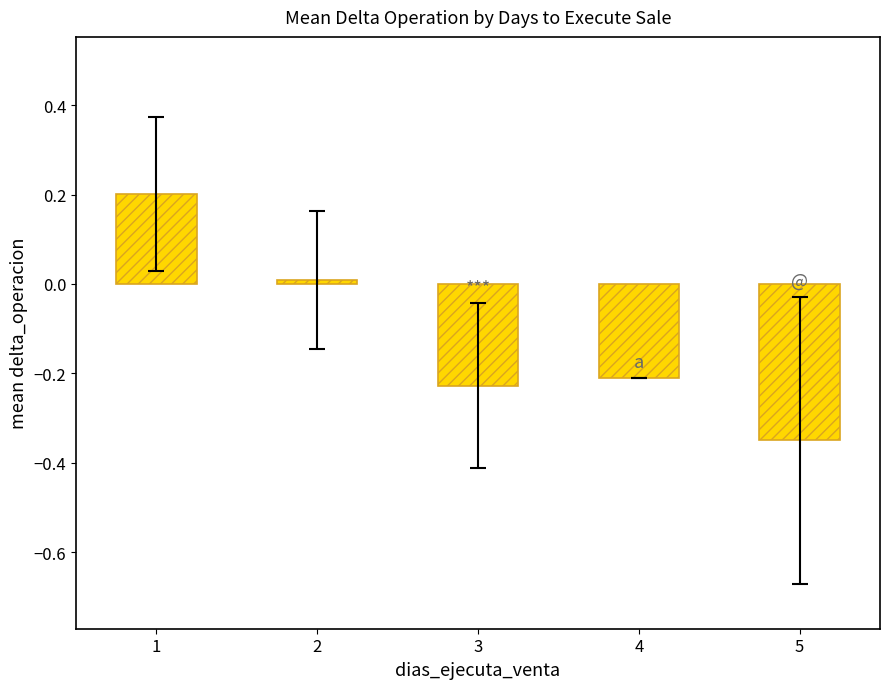

What is the maximum value shown in the chart?

0.2